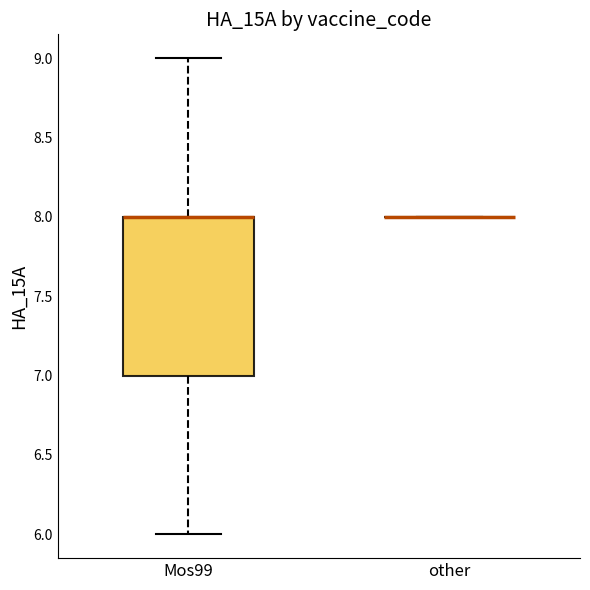

Reading left to right, read every box against the y-axis: the position of its median line, the range the box covers, and the ends of its whiskers. The values are not printed on the chart, so give them approximately, as read against the axis.

Mos99: median 8 (drawn on the box's upper edge), box 7 to 8, whiskers 6 to 9
other: box collapsed to a line at 8, whiskers 8 to 8